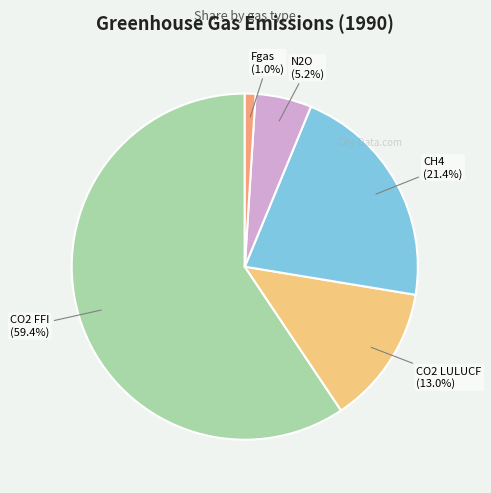

Do N2O and CO2 FFI together represent more than half of the pie?

Yes